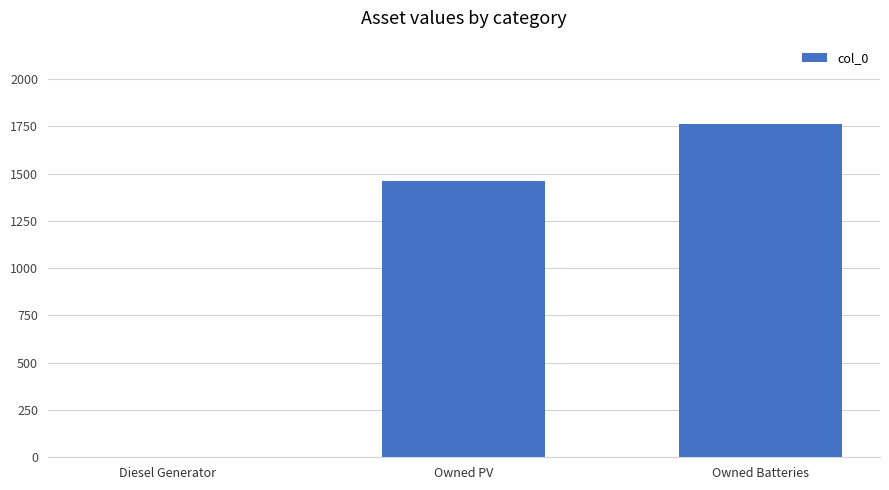

Reading right to left, transcribe all the data shown in this chart.

1762	1461	0